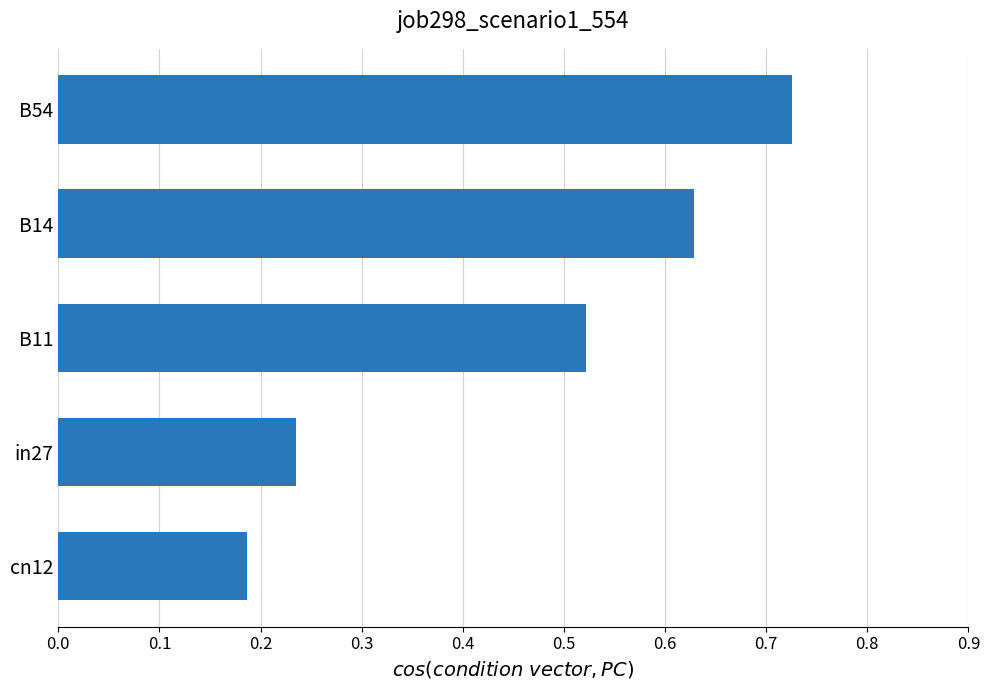

True or false: the data shows 1.0 at B54.

False